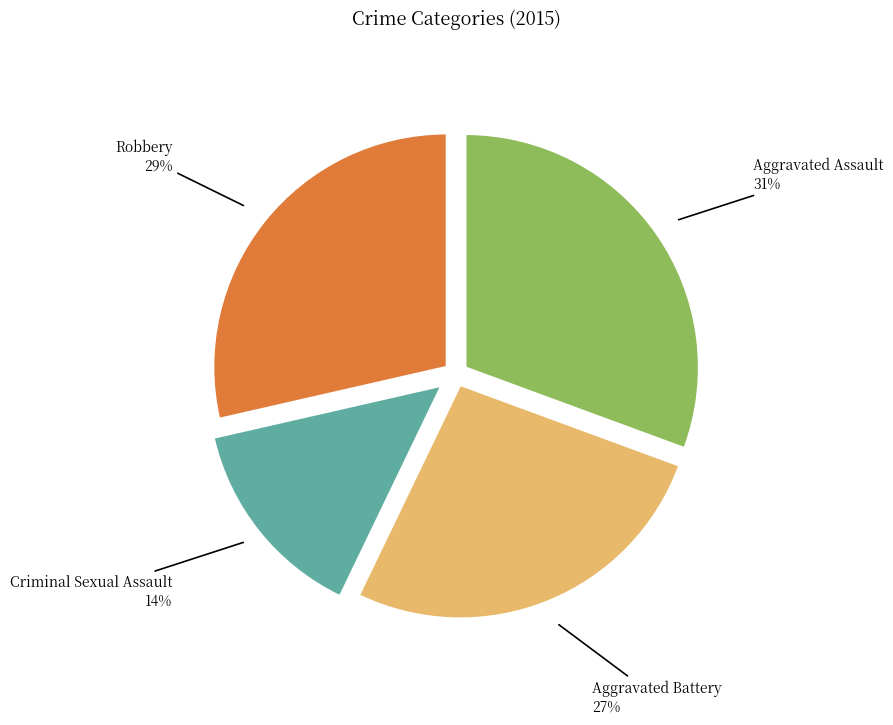

To the nearest percent, what is the difference between the Robbery and Aggravated Assault slice percentages?

2%